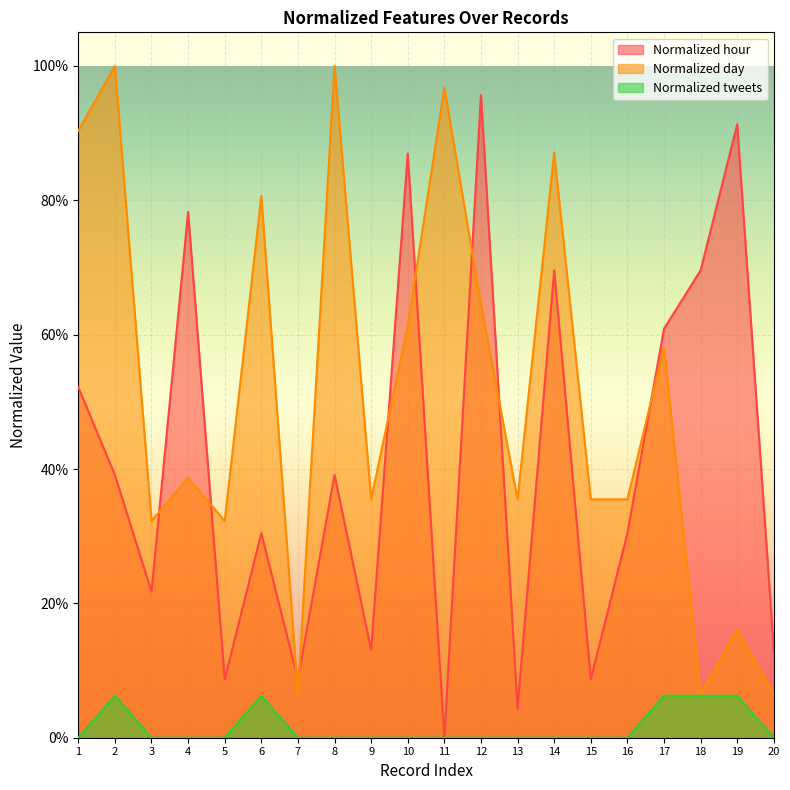

What is the total value across all series at 2?

1.5